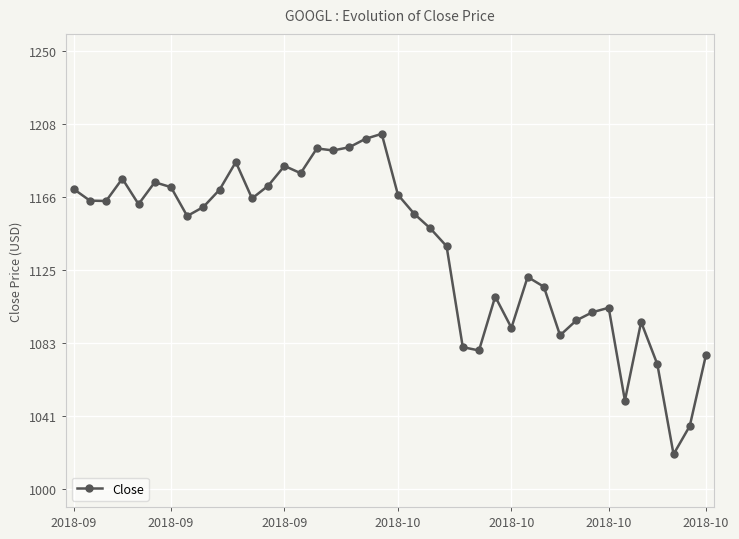

How many data points does each series have?

40